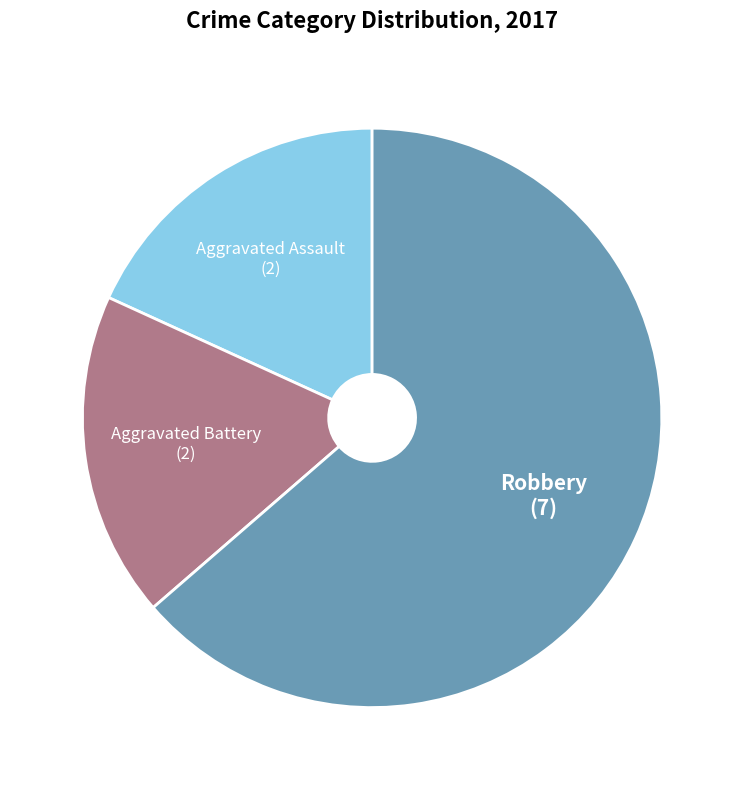

Between Robbery and Aggravated Battery, which is larger?

Robbery